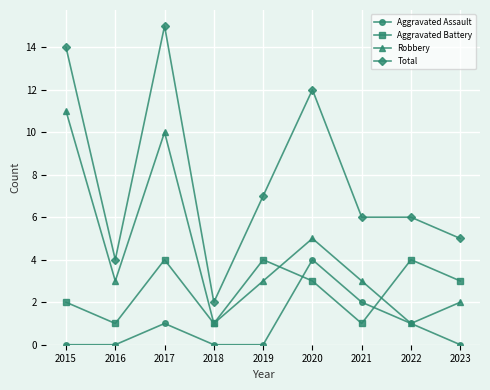

The value of Robbery at 2017 is 10. True or false?

True